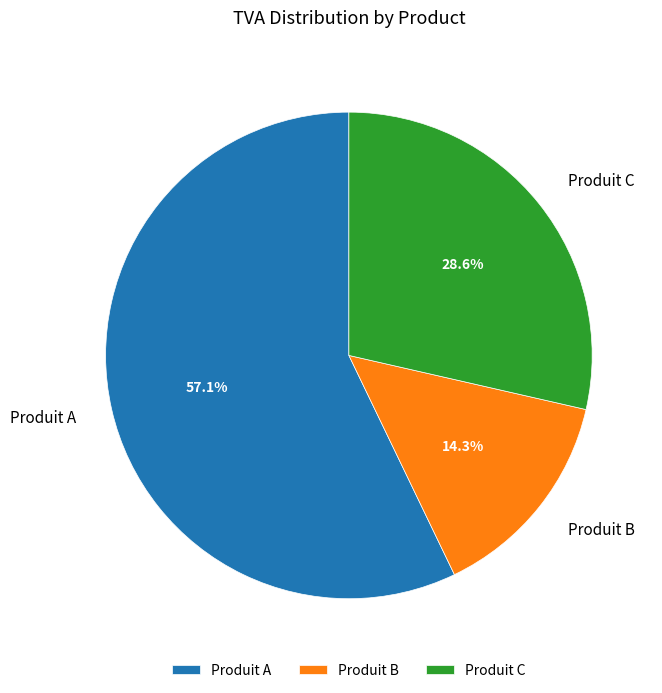

Does any single category account for the majority?

Yes